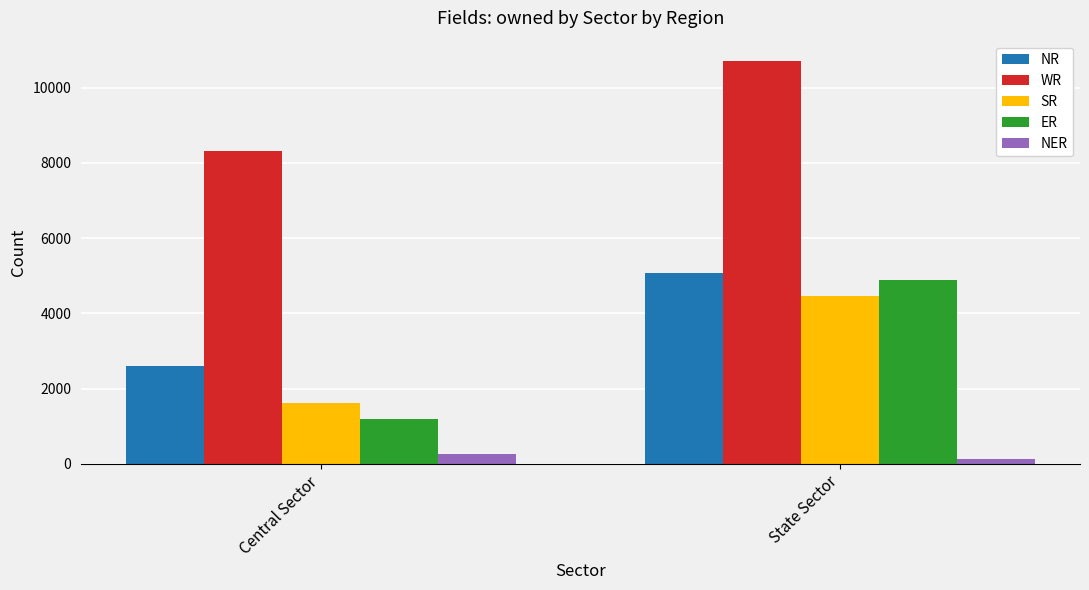

The WR series shows 13367 at Central Sector. True or false?

False